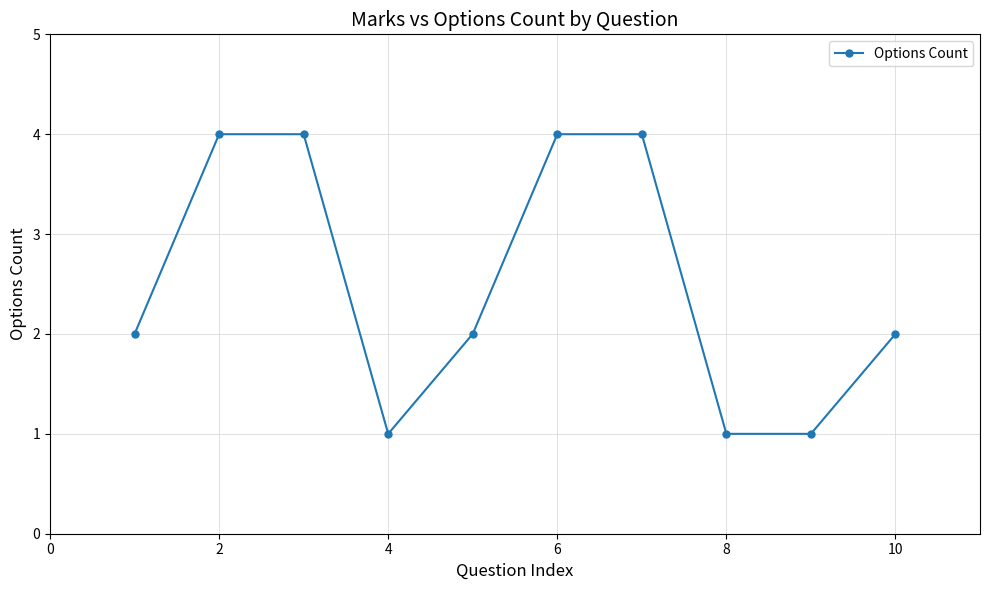

What is the greatest value displayed?

4